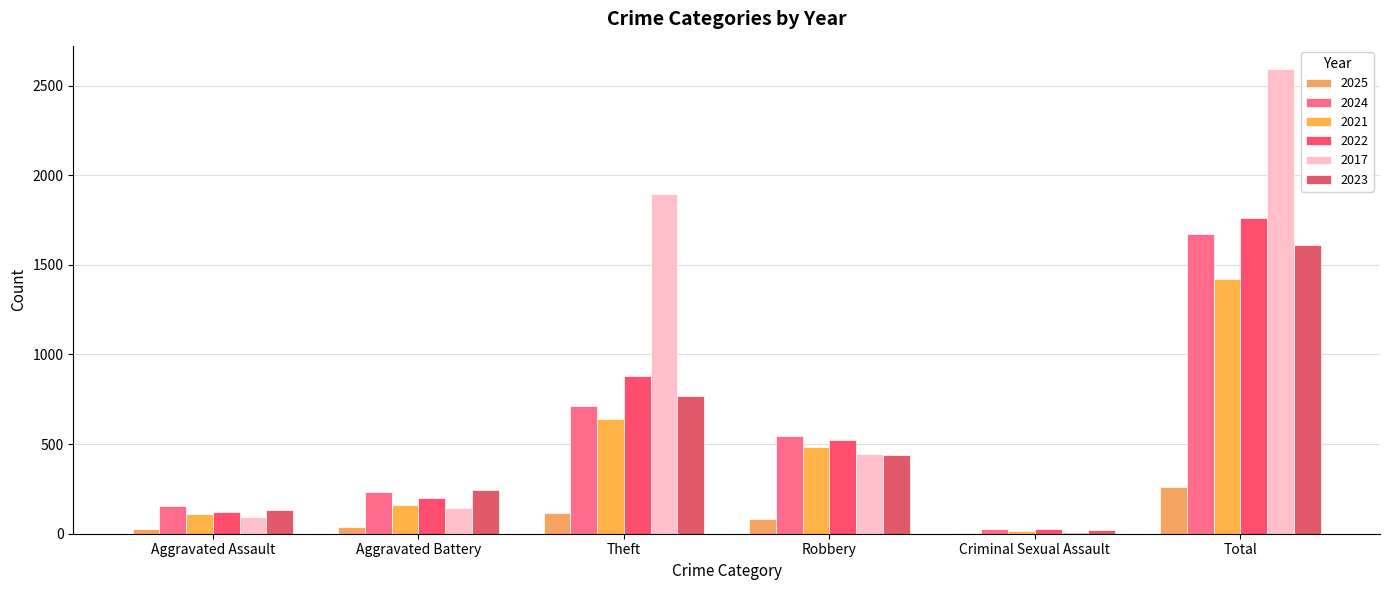

What is the maximum value for 2017?

2592